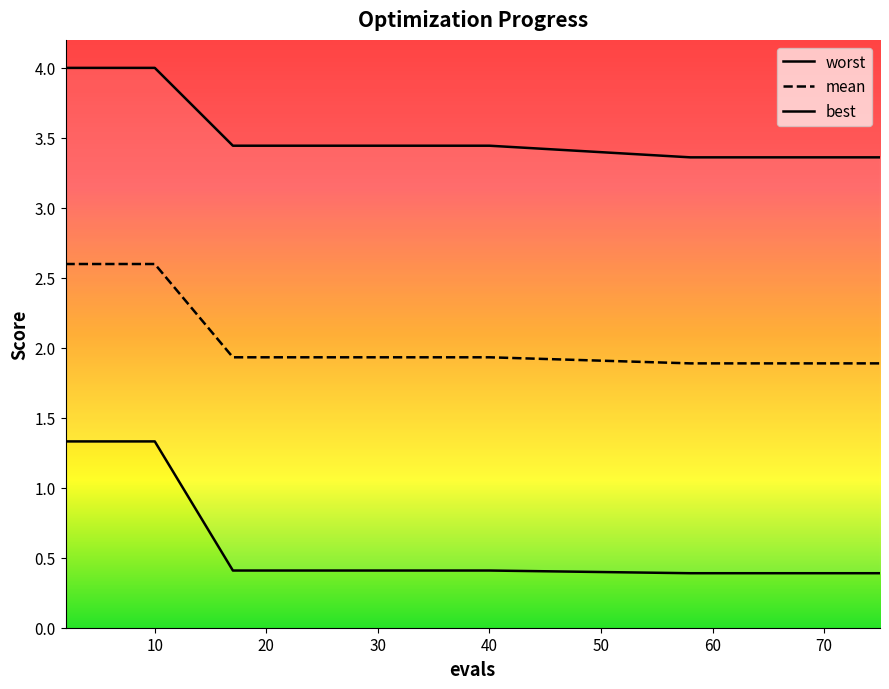

At which category is the sum across all series the highest?

2